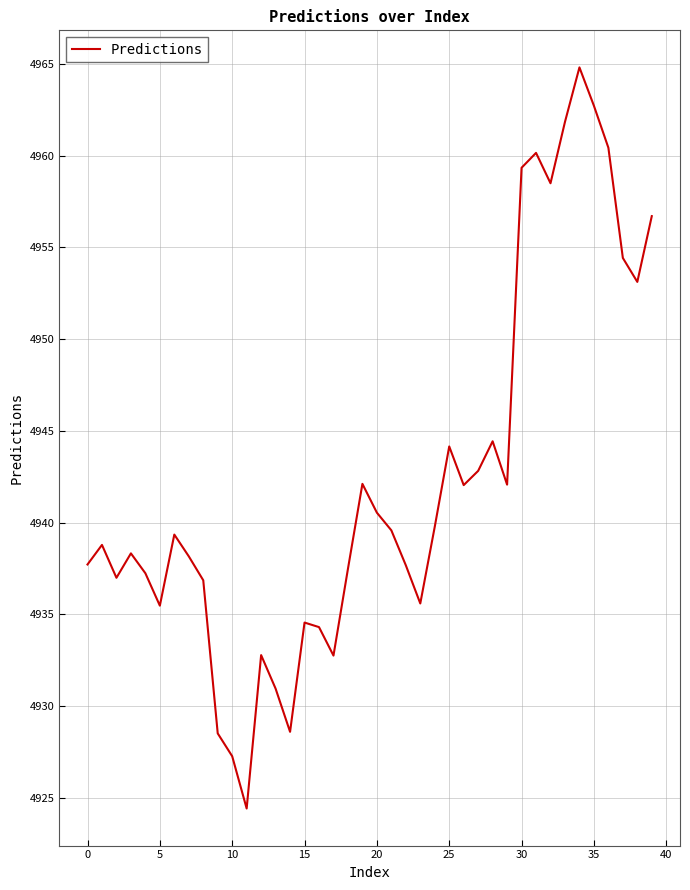

What is the difference between the maximum and minimum values?

40.4